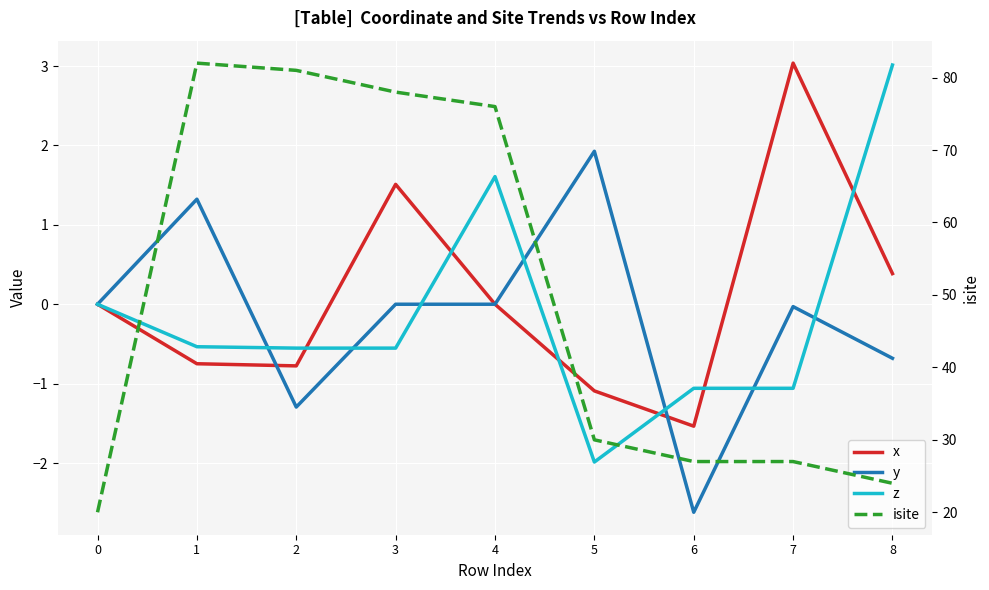

At which category does z reach its first local peak?

4